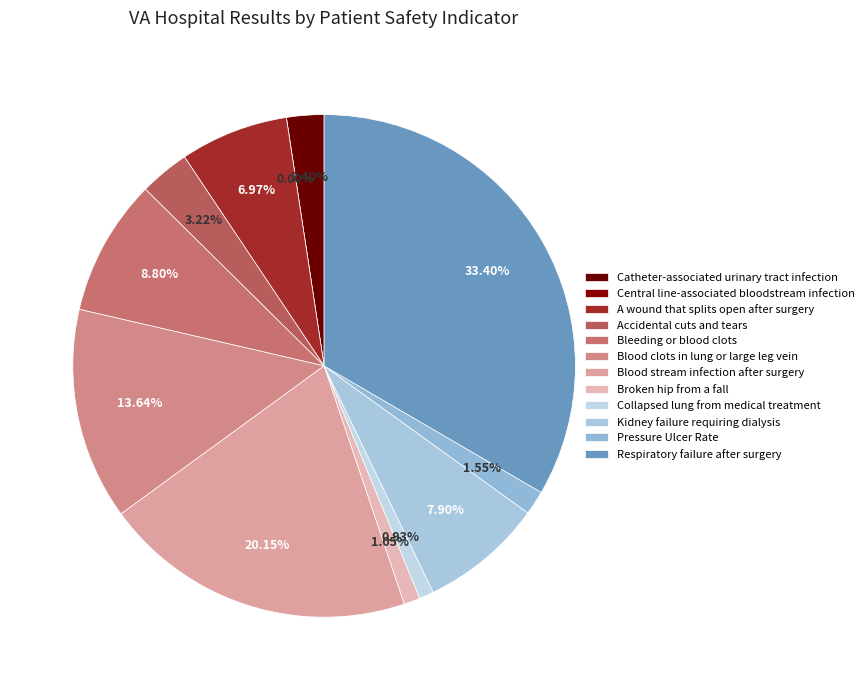

What is the largest slice in the pie chart?

Respiratory failure after surgery